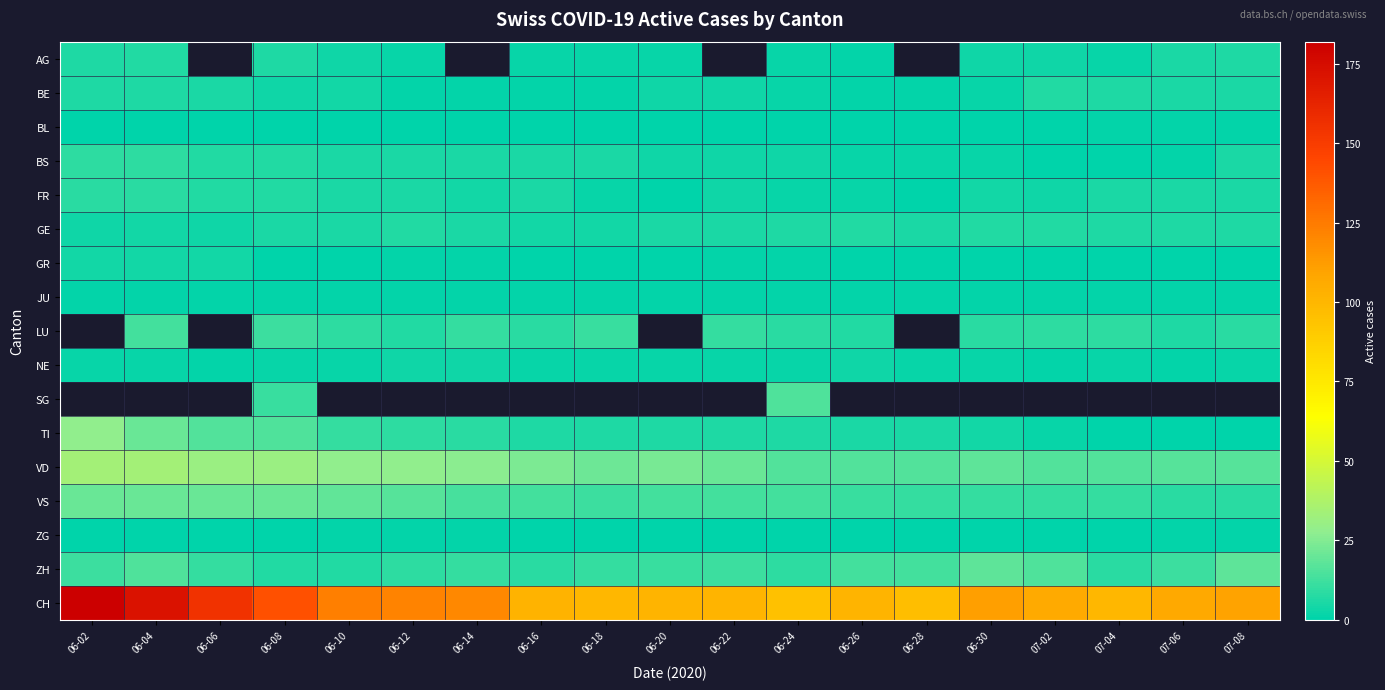

What is the average value of the VS series?

13.7